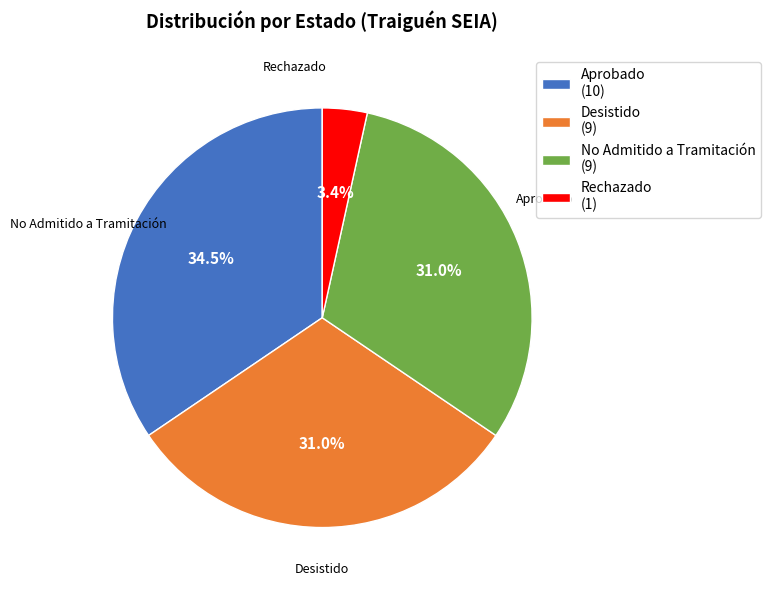

What percentage do No Admitido a Tramitación and Aprobado together represent?

65.5%